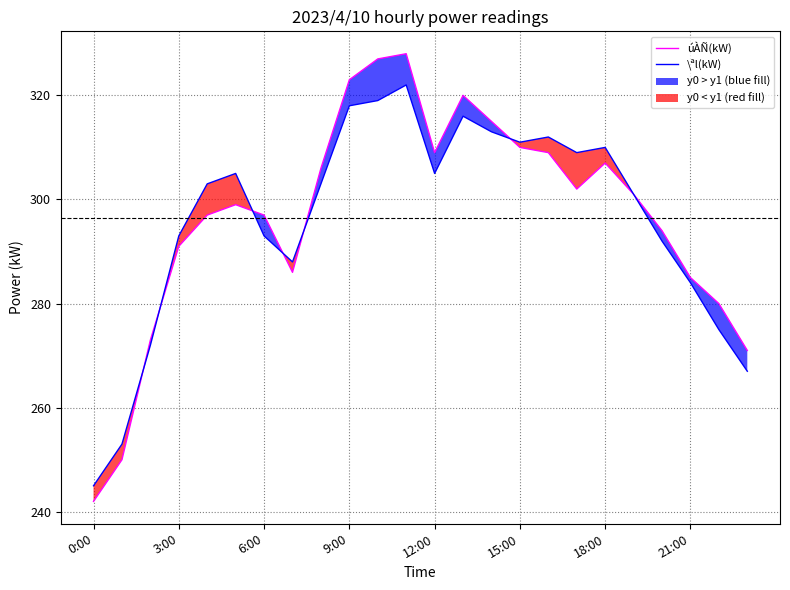

What is the label of the 4th point from the right?

20